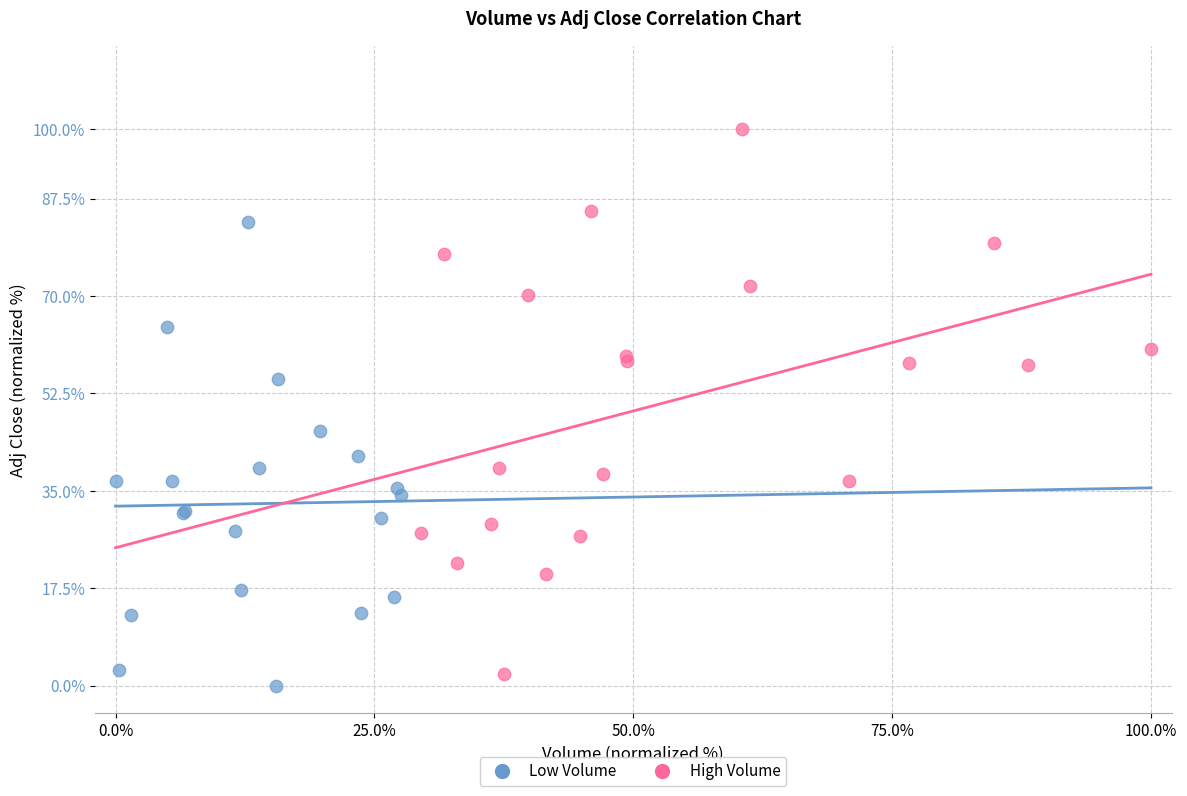

What are all the series names shown in the legend?

Low Volume, High Volume